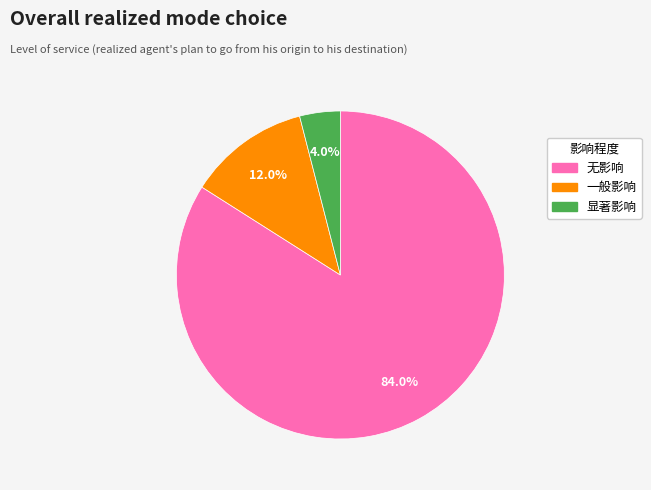

Approximately how many times larger is the value at 显著影响 compared to 一般影响?

0.3